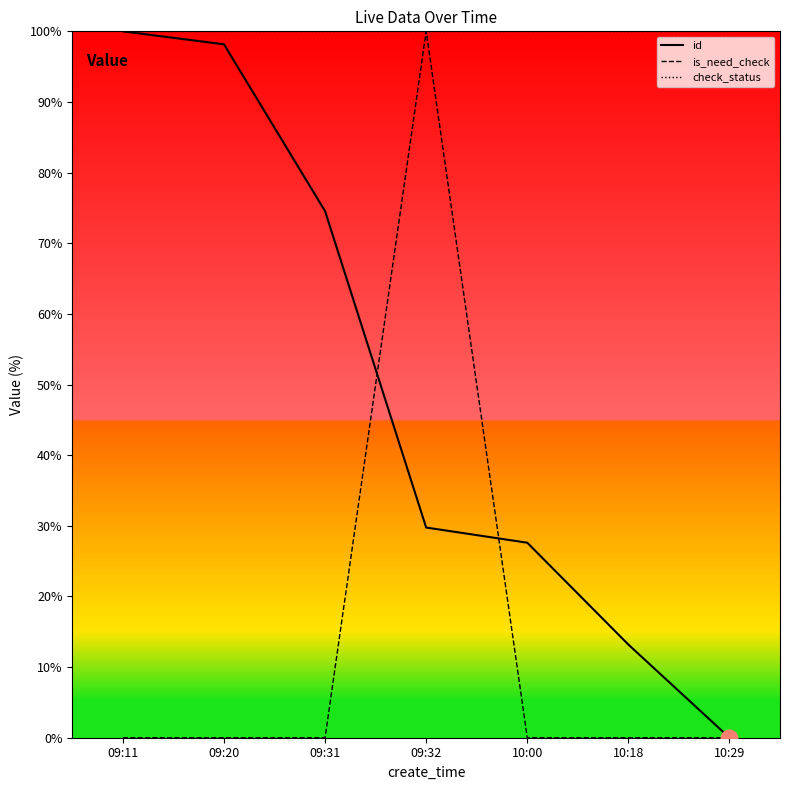

At which label does is_need_check reach its peak?

09:32